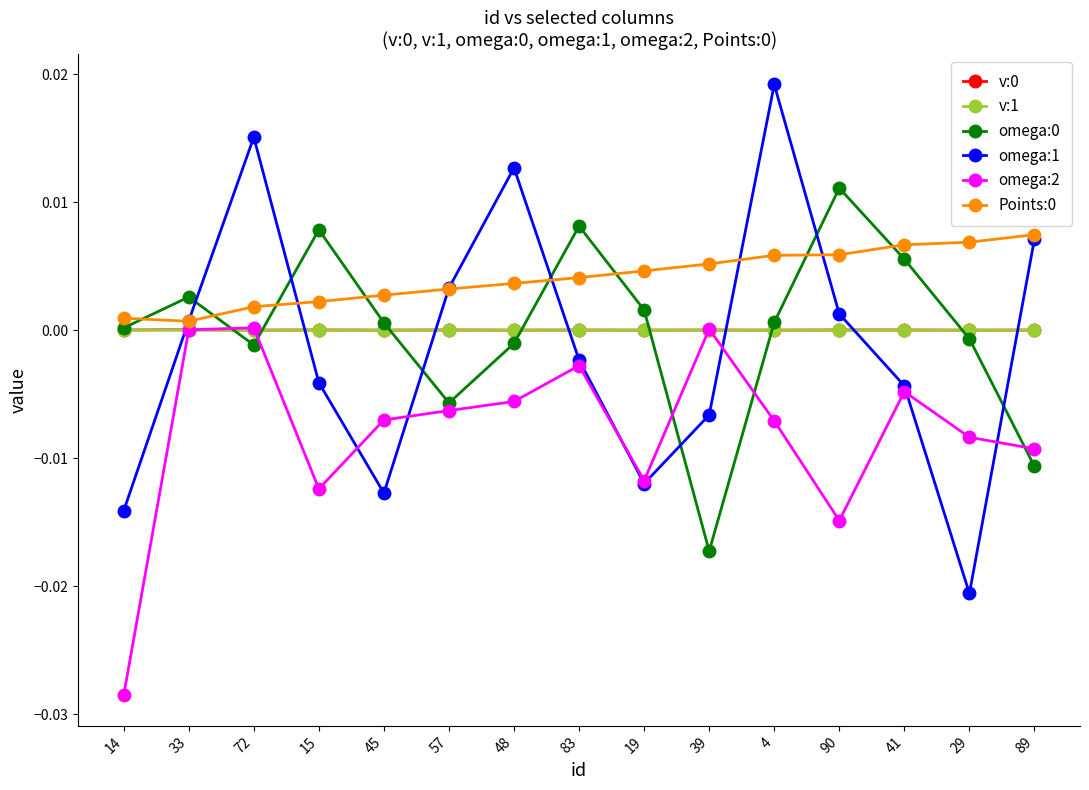

Is it true that v:0 equals 0.0 at 72?

True